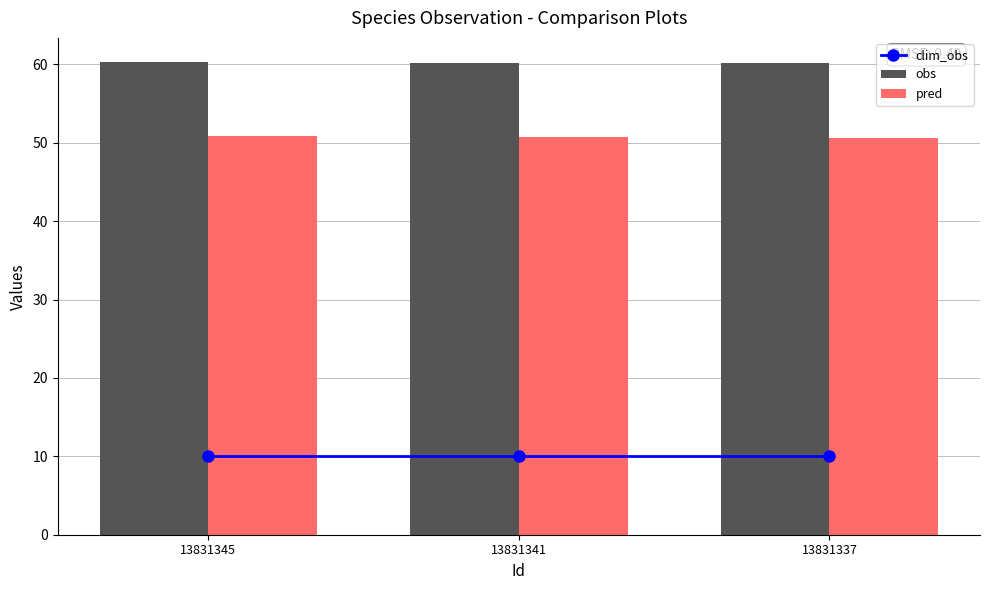

Is it true that pred equals 86.8 at 13831345?

False